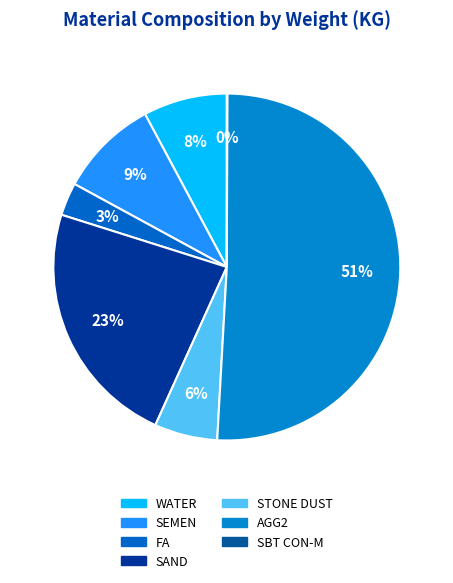

Which category has the biggest portion of the pie?

AGG2